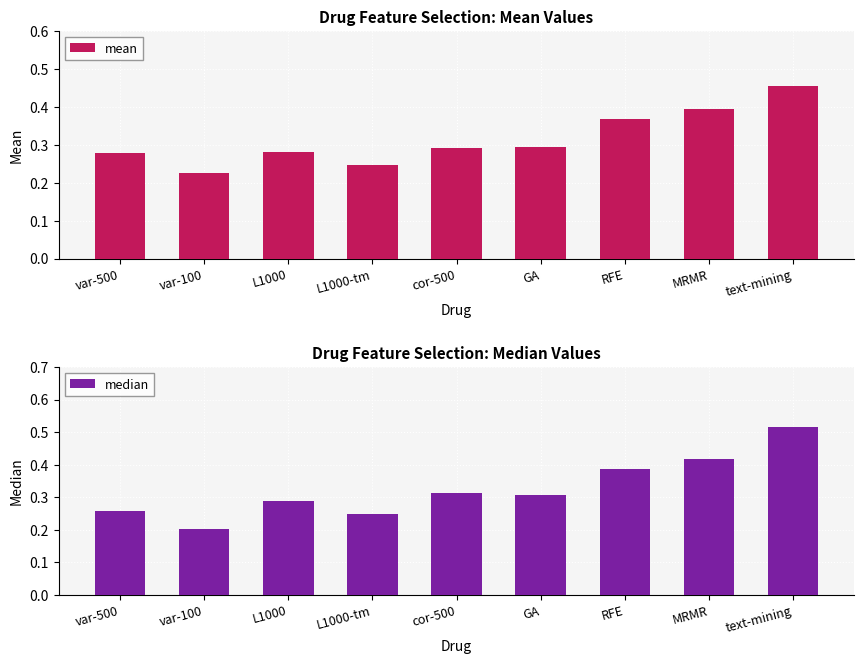

What is the sum of the median values at var-100 and text-mining?

0.7